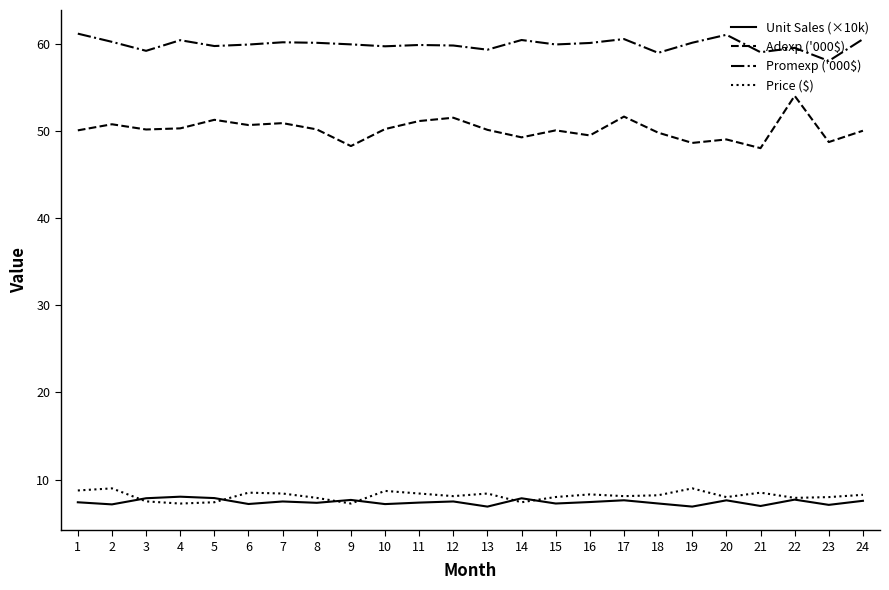

Between 5 and 19, which series saw the biggest shift?

Adexp ('000$)